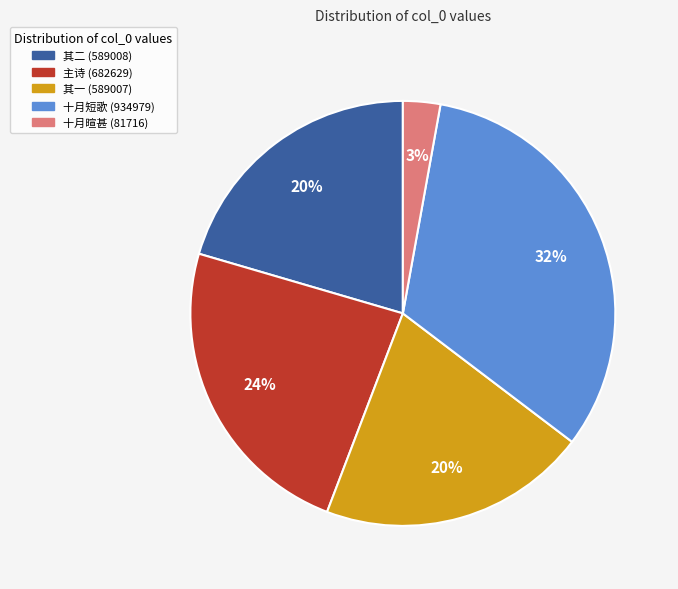

Which has a higher value, 十月短歌 (934979) or 十月暄甚 (81716)?

十月短歌 (934979)